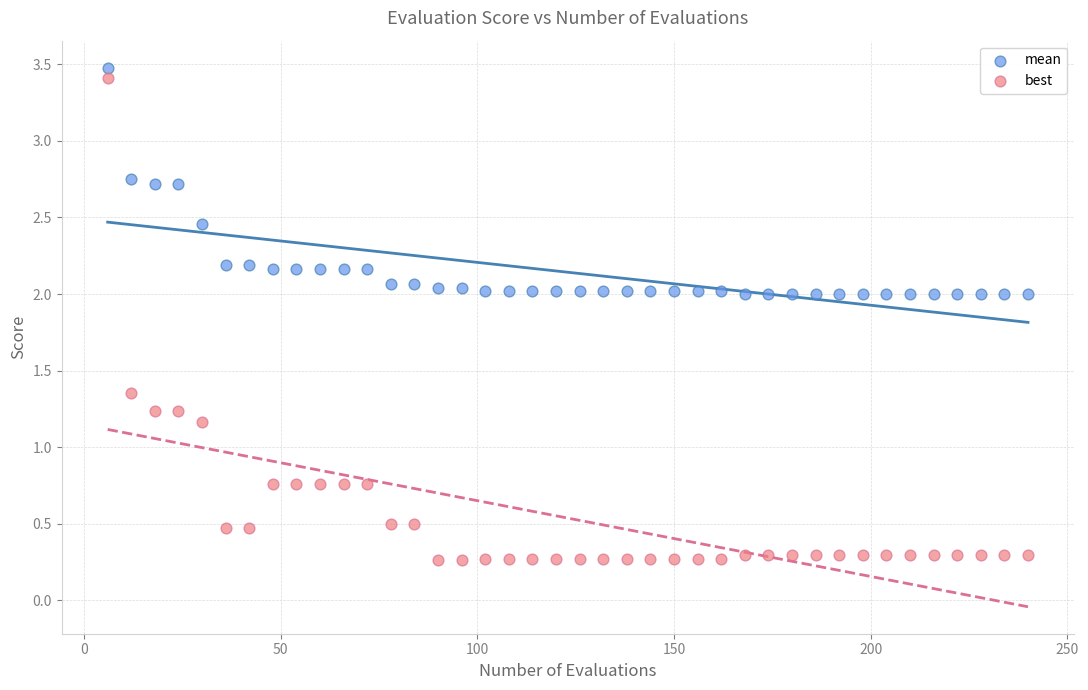

What are all the series names shown in the legend?

mean, best